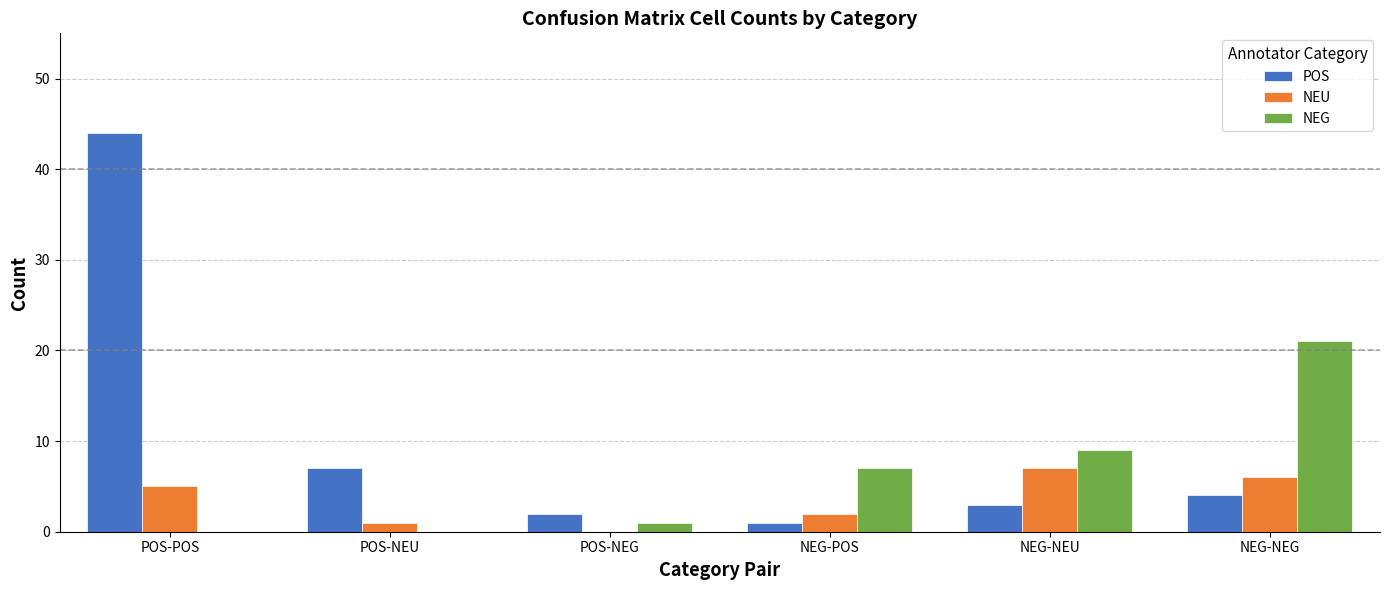

Is it true that NEU equals 0 at POS-NEG?

True